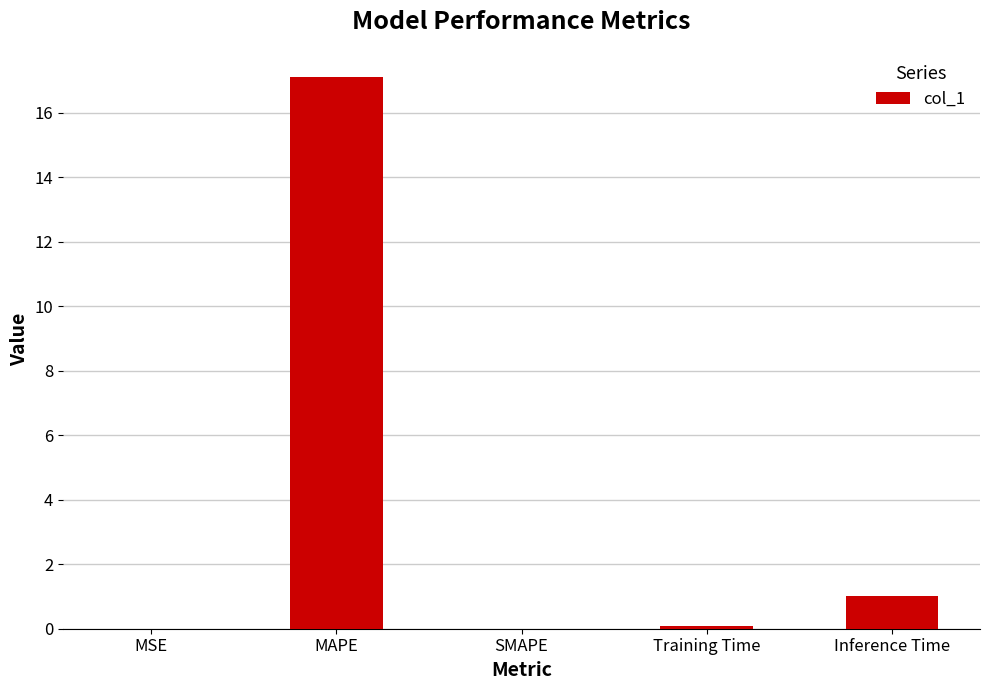

Is it true that the value at SMAPE is 0.0?

True